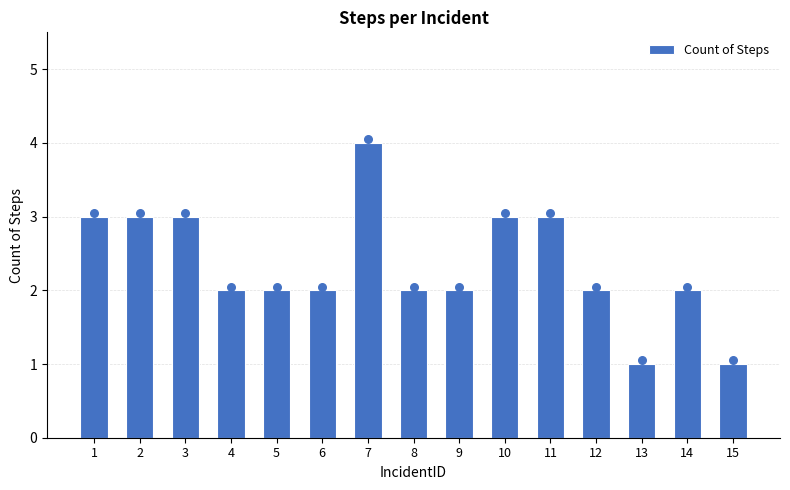

Which has a higher value, 5 or 13?

5